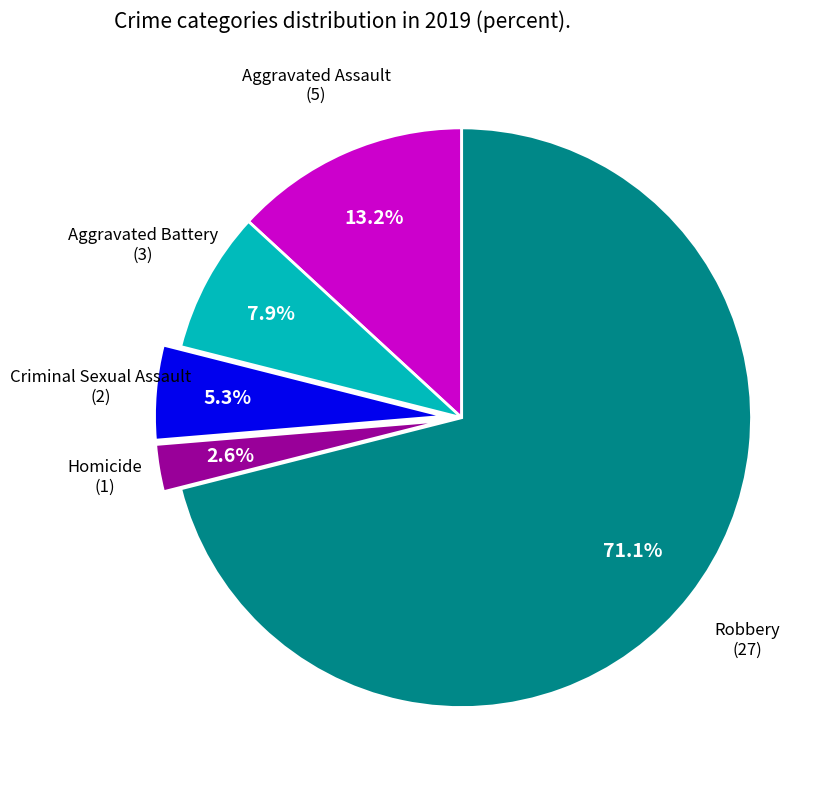

Is there any slice that represents more than half of the pie?

Yes